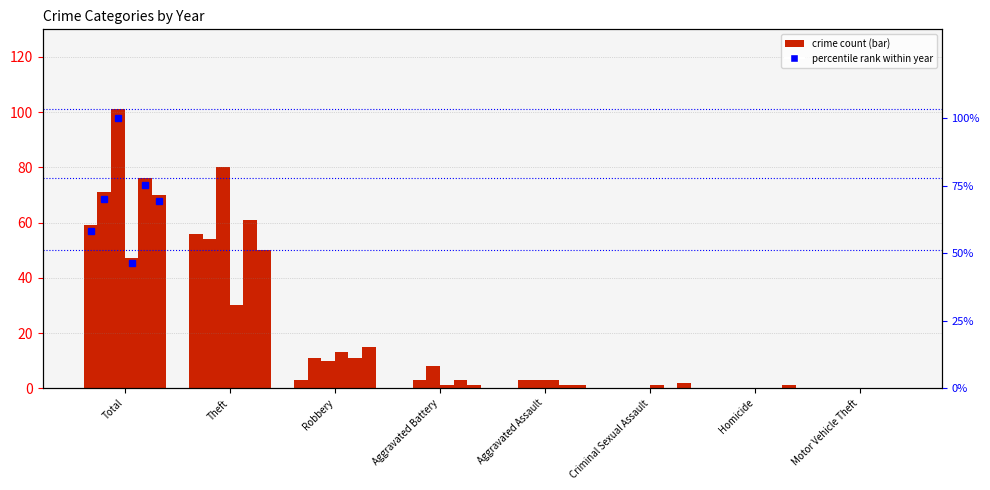

Which series changed the most between Aggravated Battery and Homicide?

2018